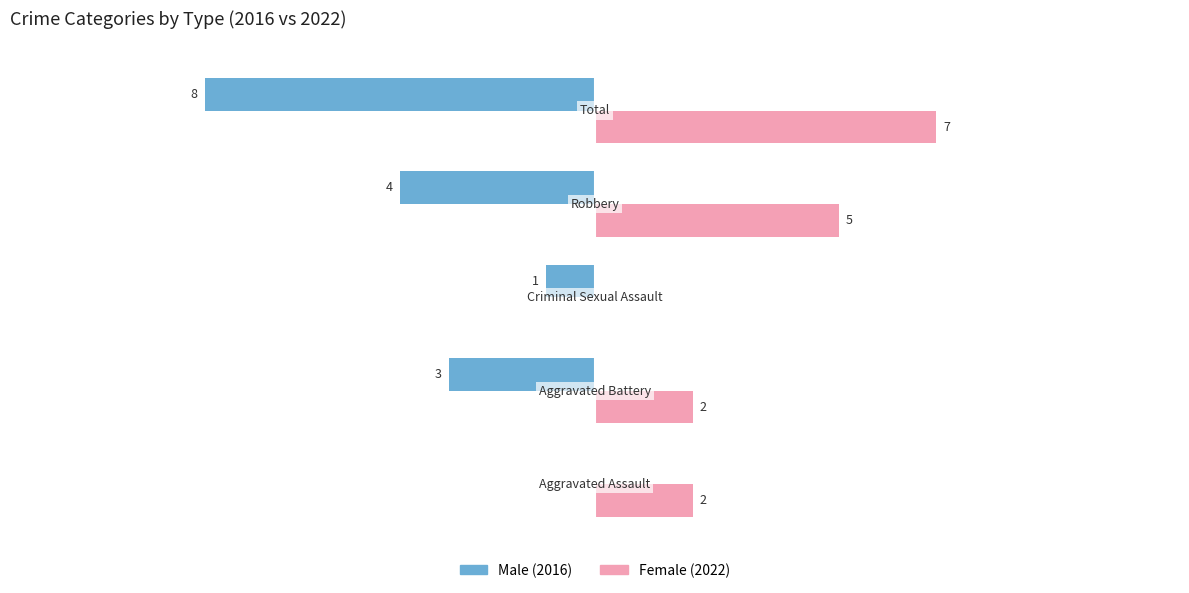

Count the number of categories in the chart.

5